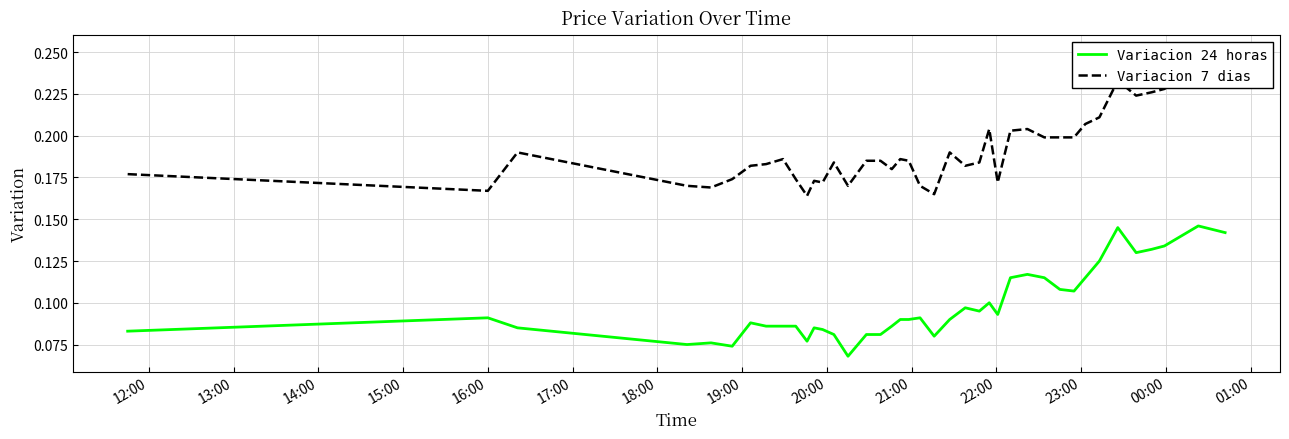

What is the difference between the maximum and minimum values in the Variacion 7 dias series?

0.1